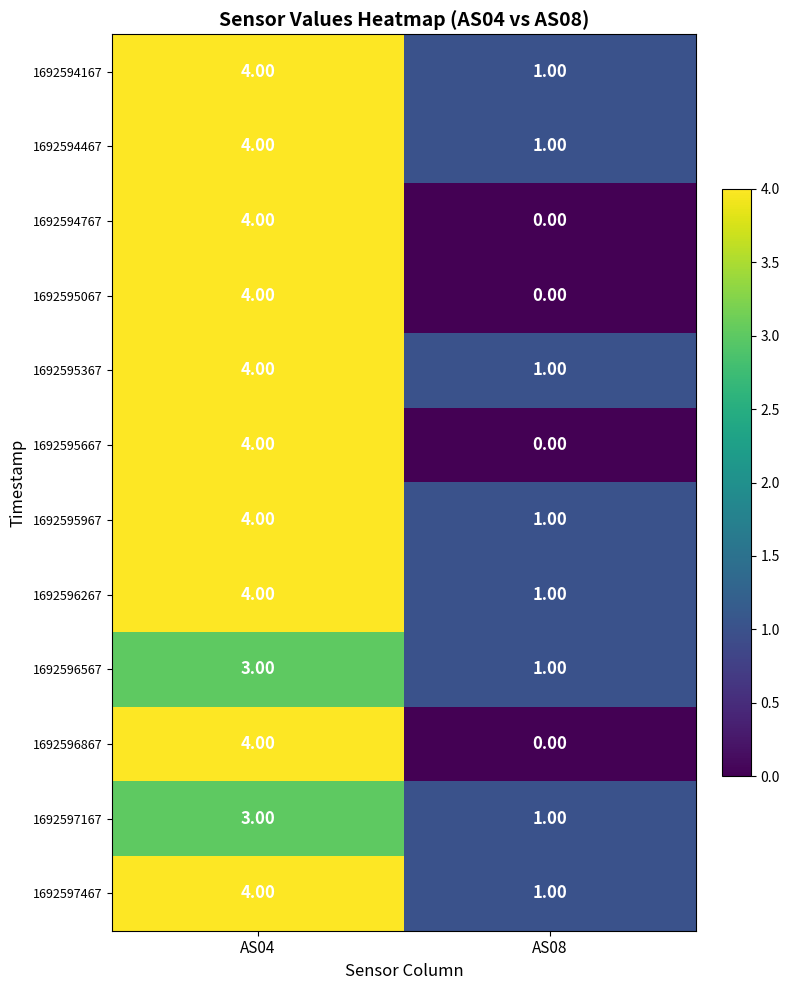

What is the difference between the maximum and minimum values in the 1692596867 series?

4